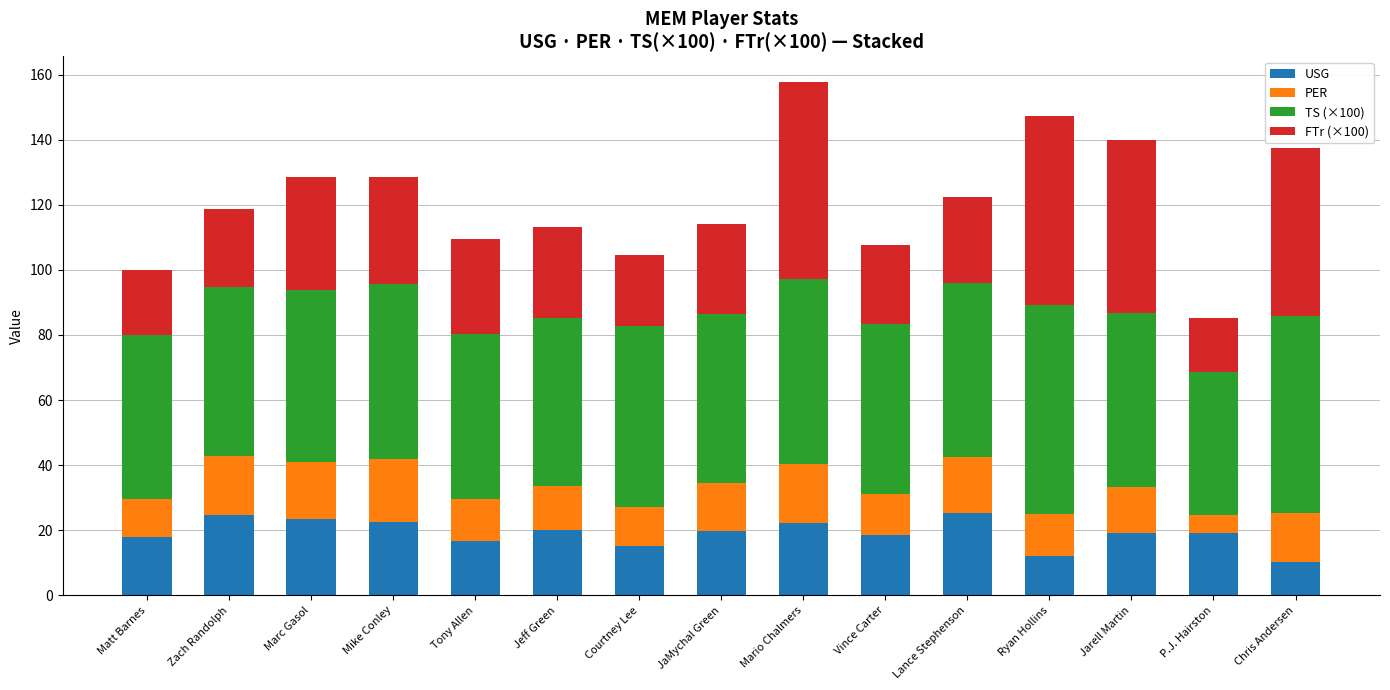

Does the chart contain stacked bars?

Yes